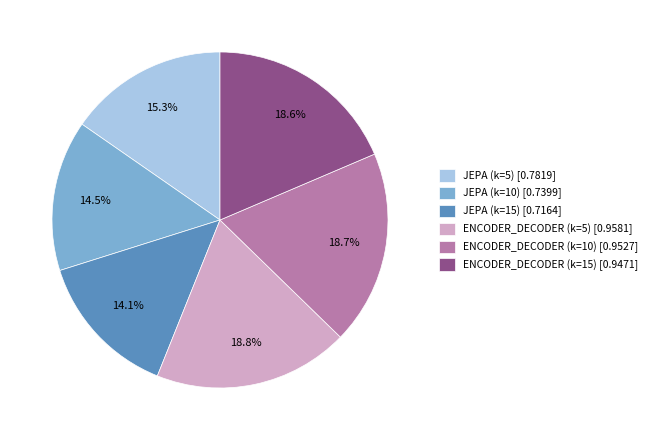

Count the number of slices in the pie.

6